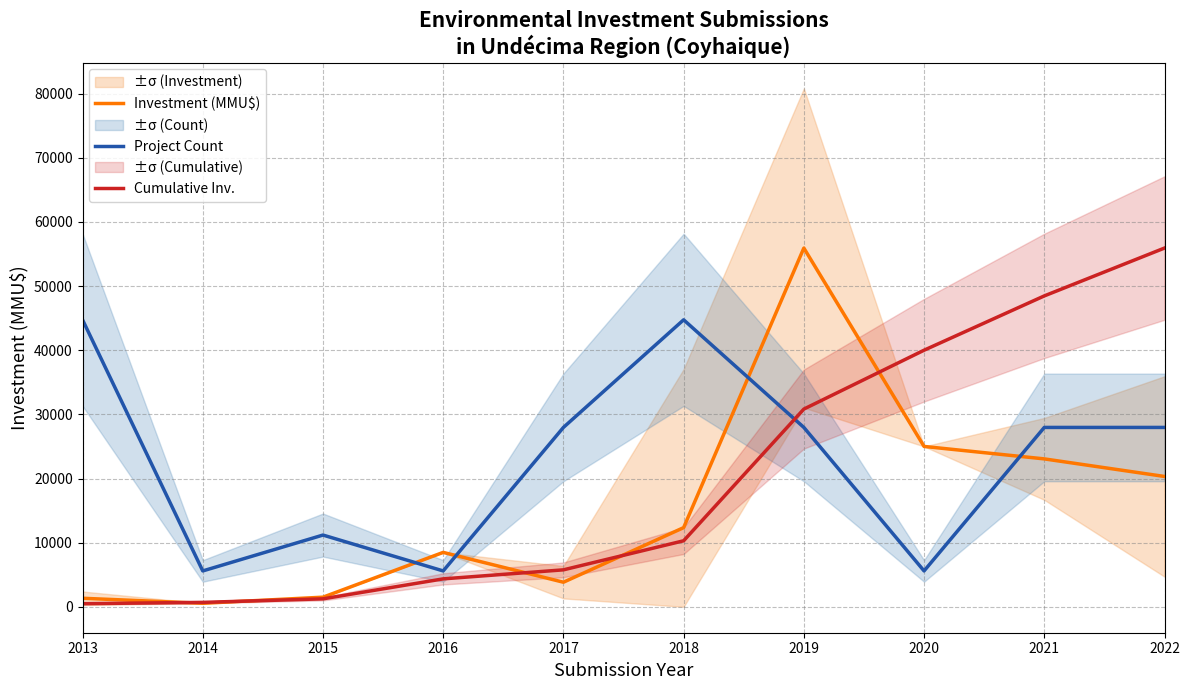

What is the sum of the Investment (MMU$) values at 2020 and 2016?

33483.0